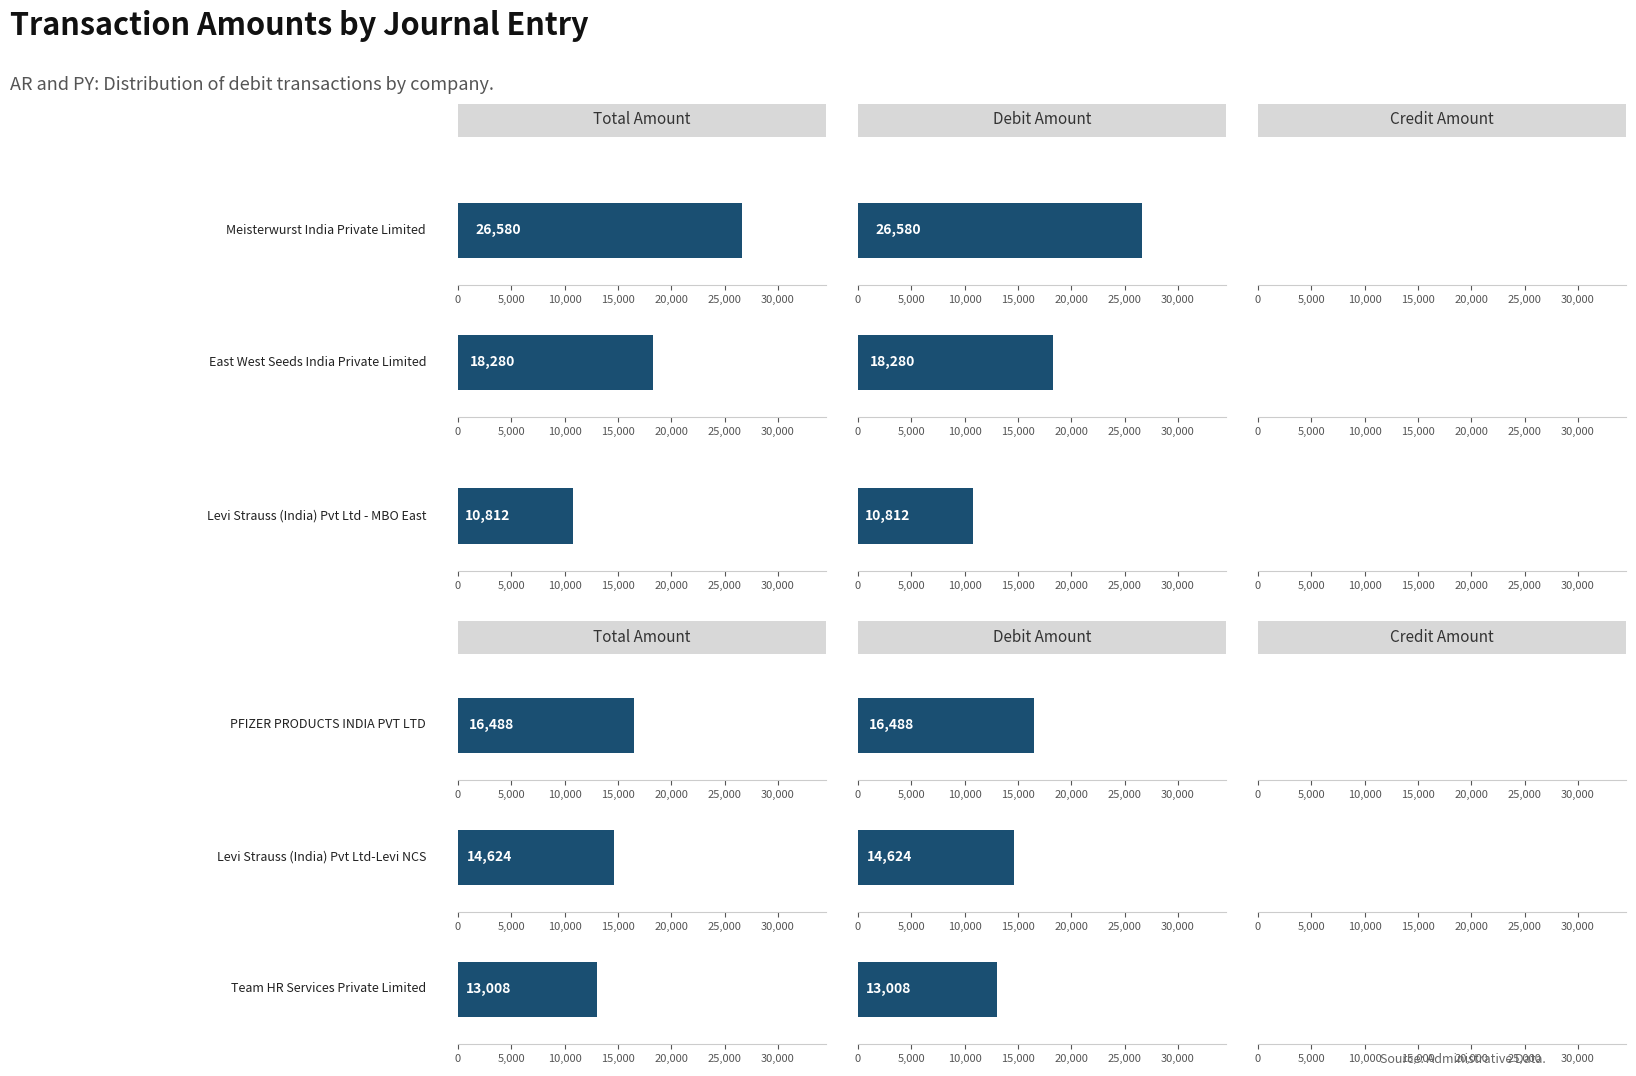

Between 6 and 10, which is larger?

10